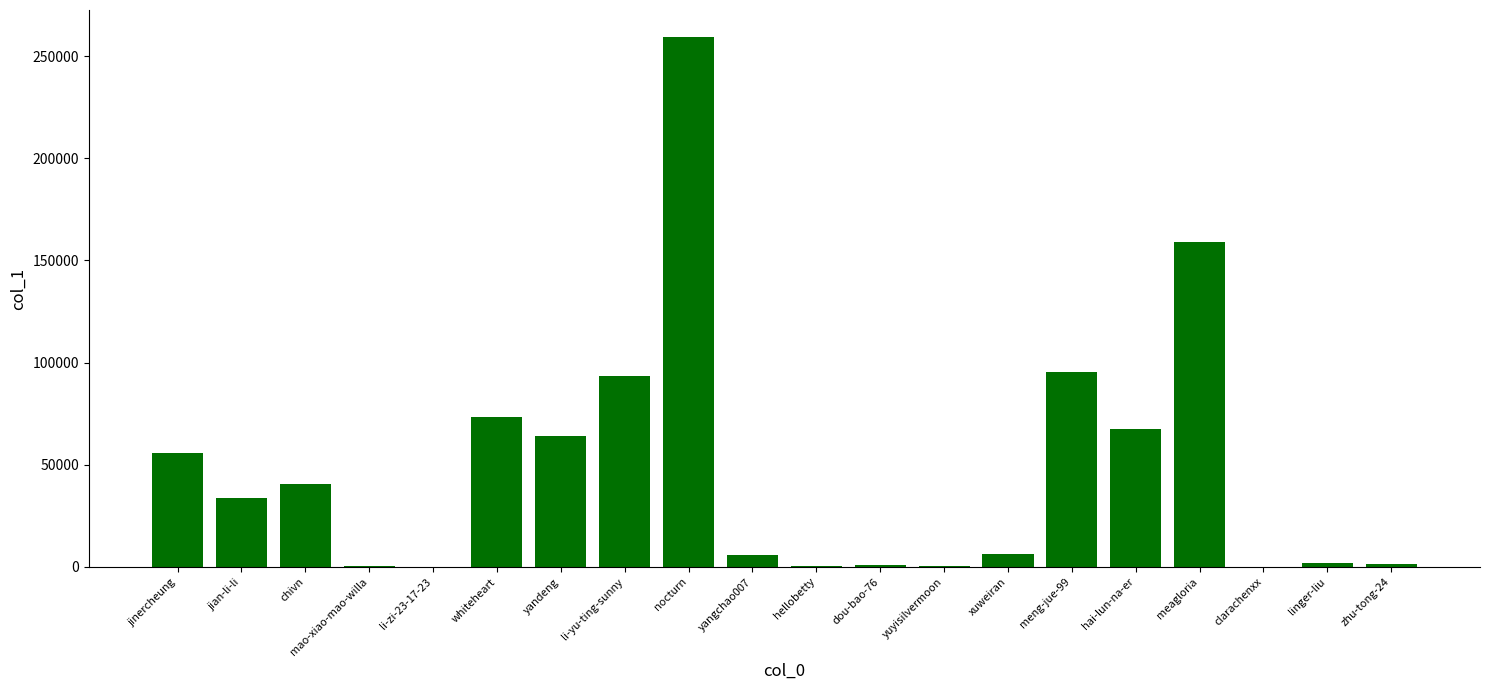

What value does the data have at meagloria?

159283